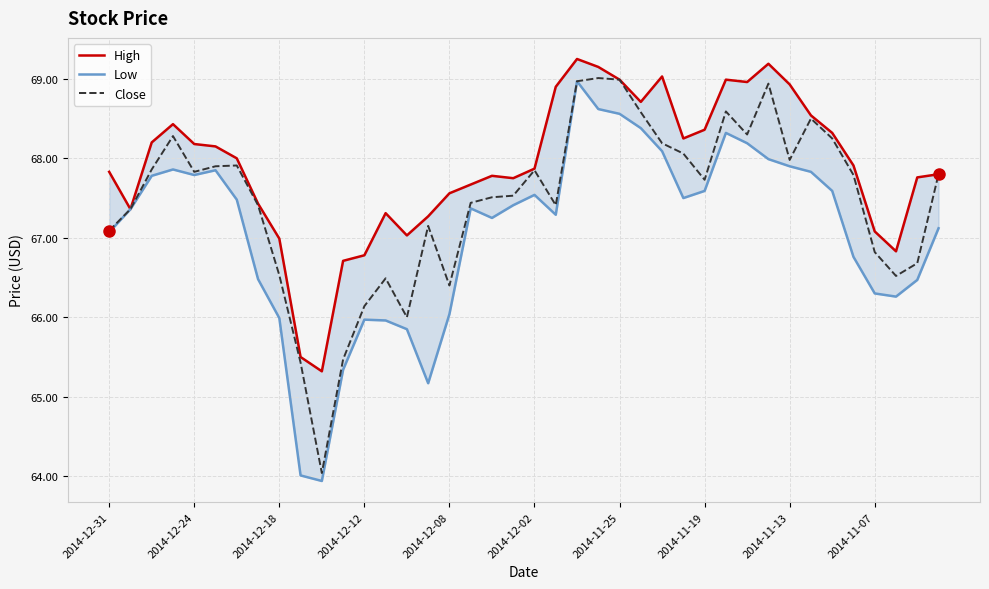

Rank the series by their maximum value, from lowest to highest.

Low, Close, High